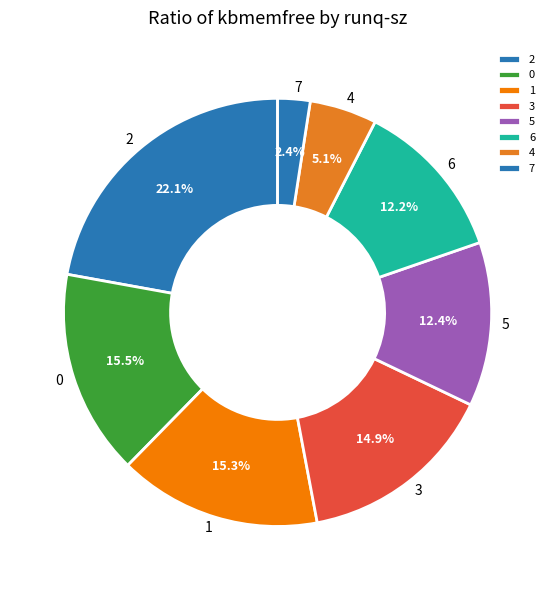

How many segments does this pie chart have?

8